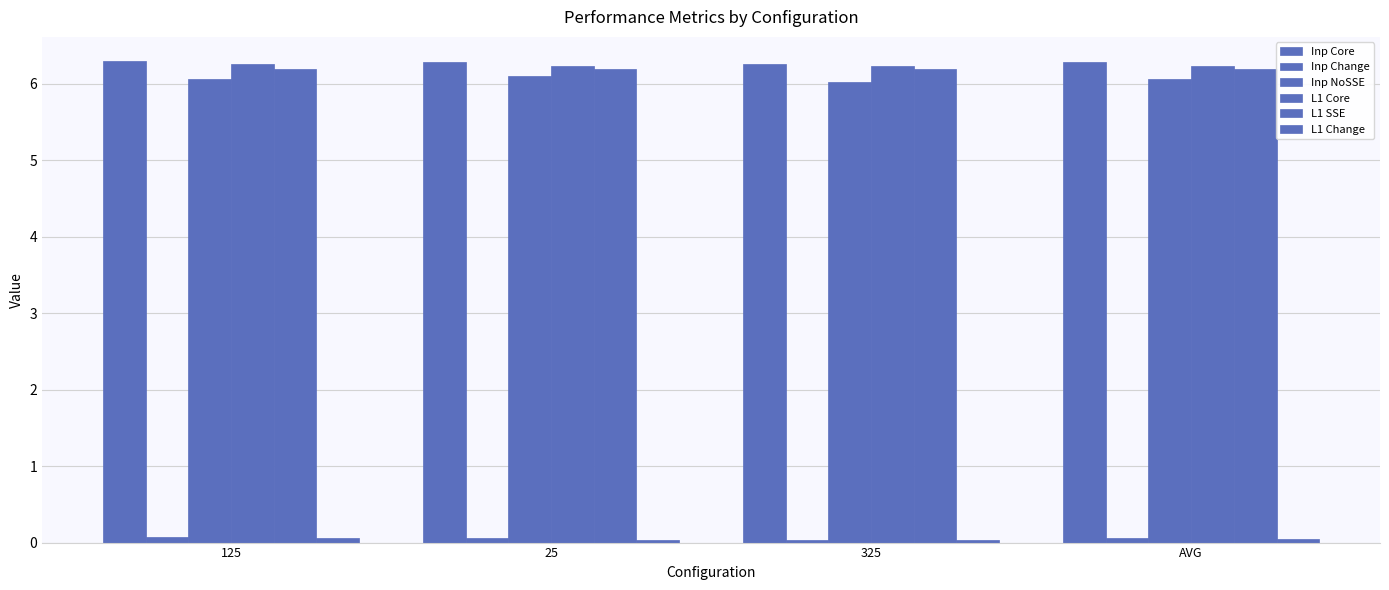

Count the number of categories in the chart.

4